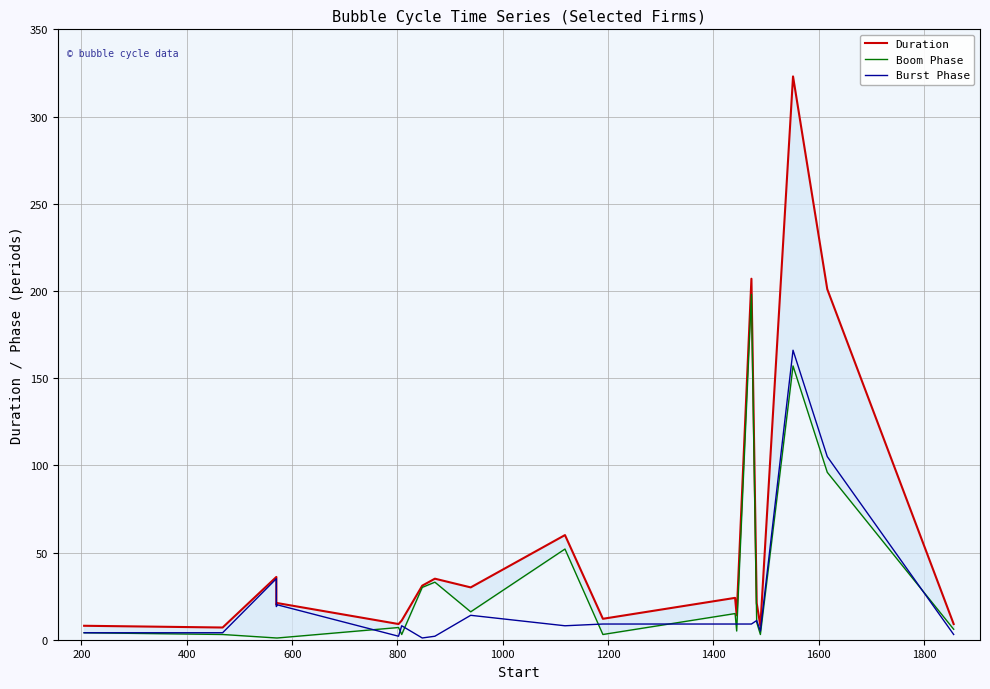

What is the value of the Duration point at the 14th from the left?

14